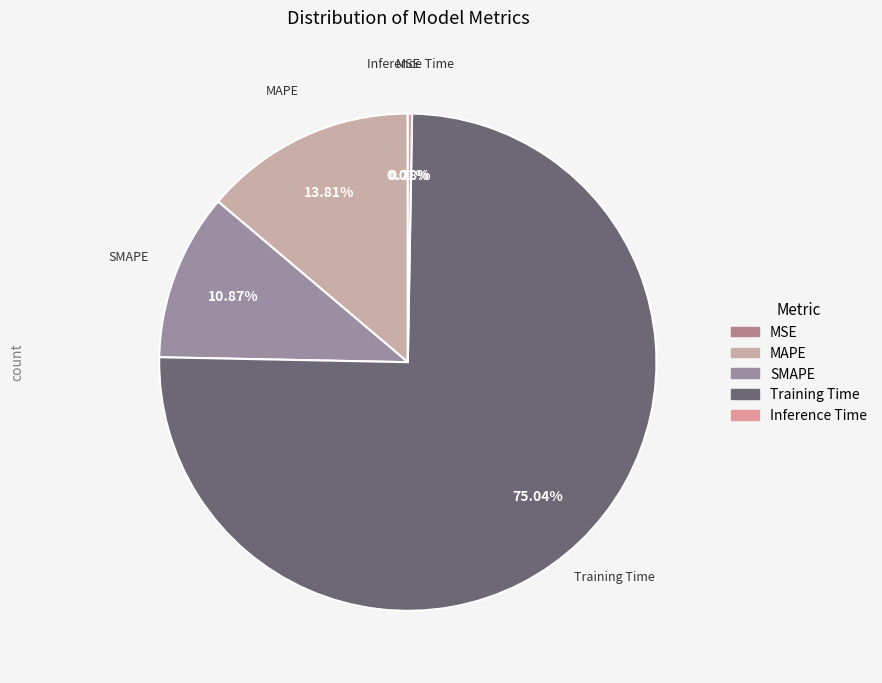

What is the largest slice in the pie chart?

Training Time